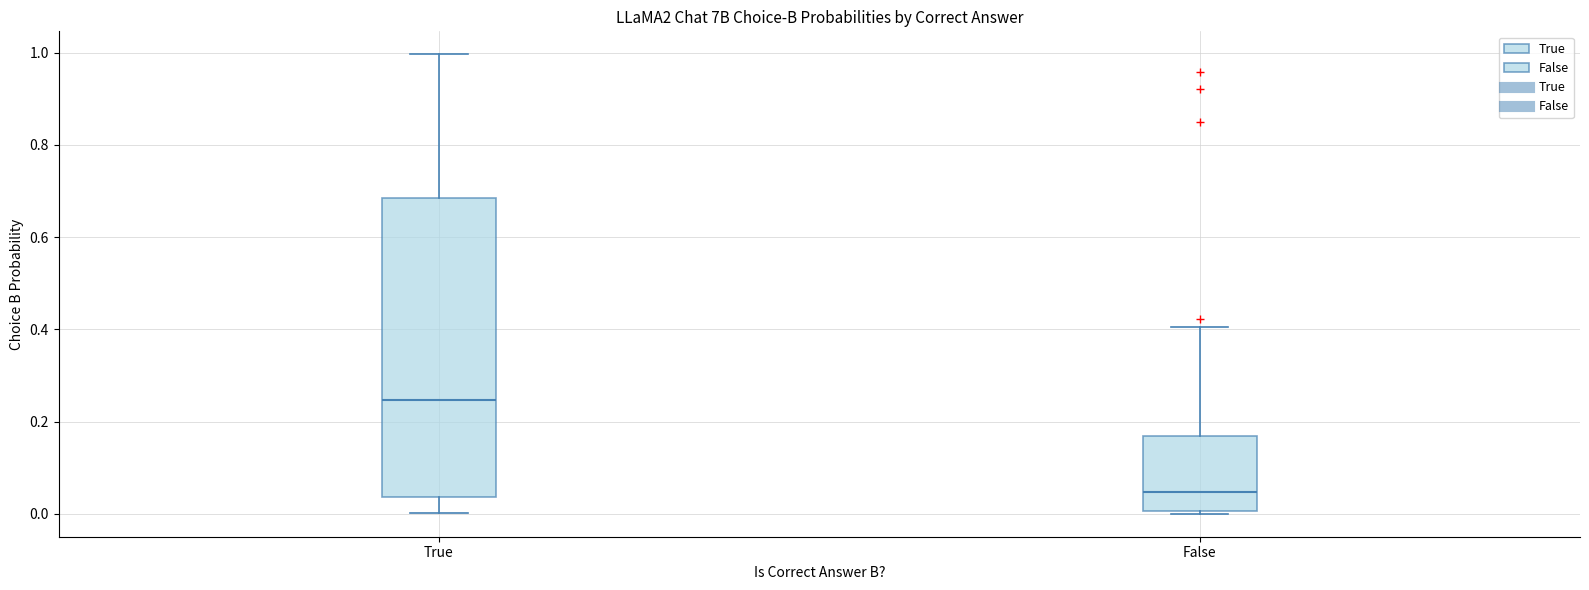

Where does the upper whisker of the box for True end on the y-axis? The values are not printed on the chart, so give them approximately, as read against the axis.

1.00